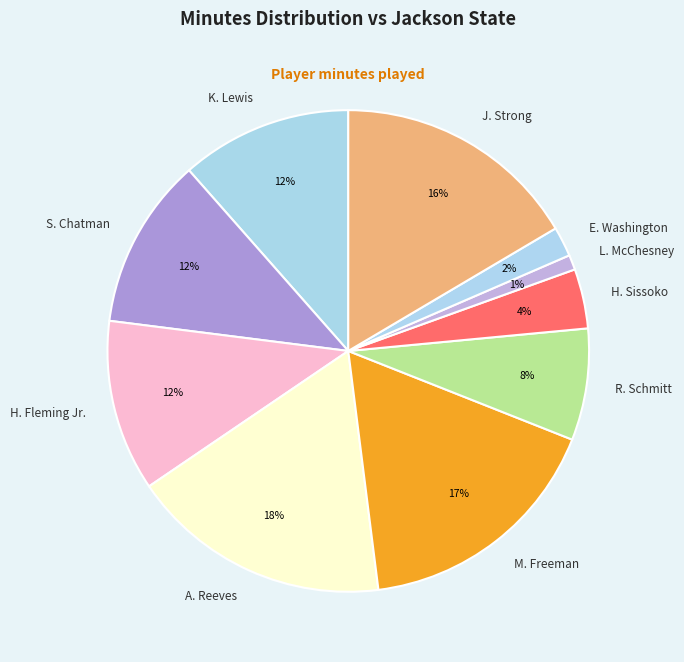

Does H. Fleming Jr. represent more than half of the total?

No